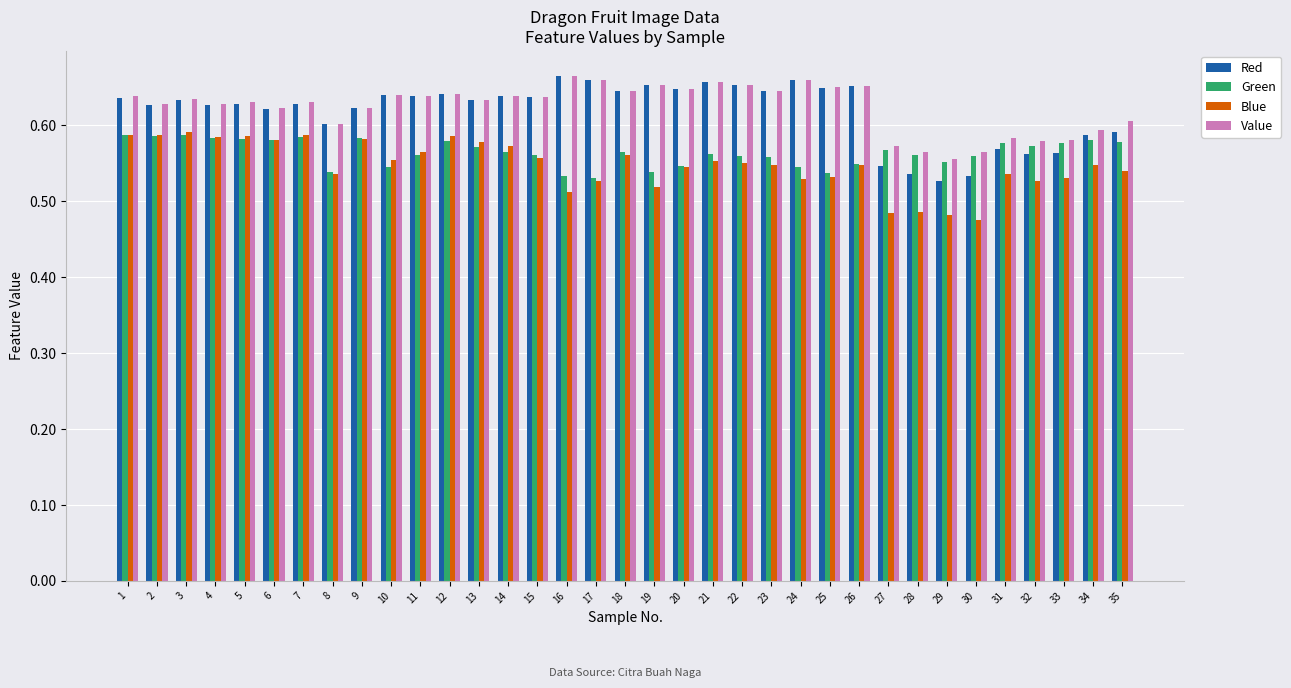

The Value series shows 0.6 at 2. True or false?

True